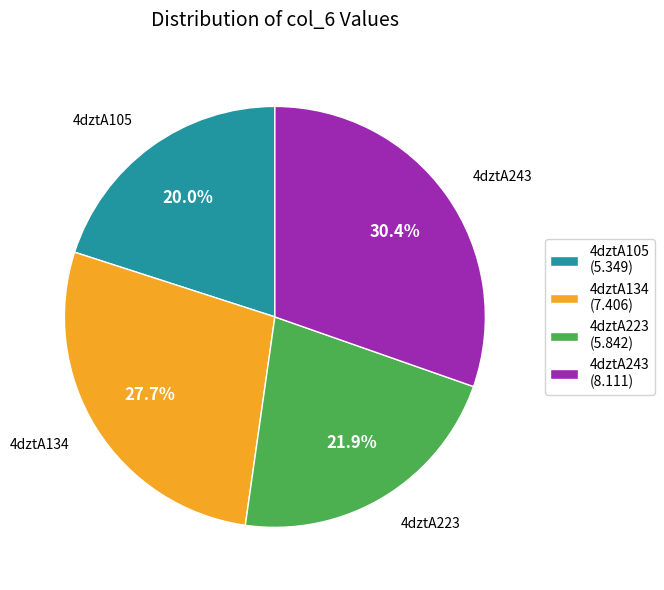

Between 4dztA105 and 4dztA134, which is larger?

4dztA134